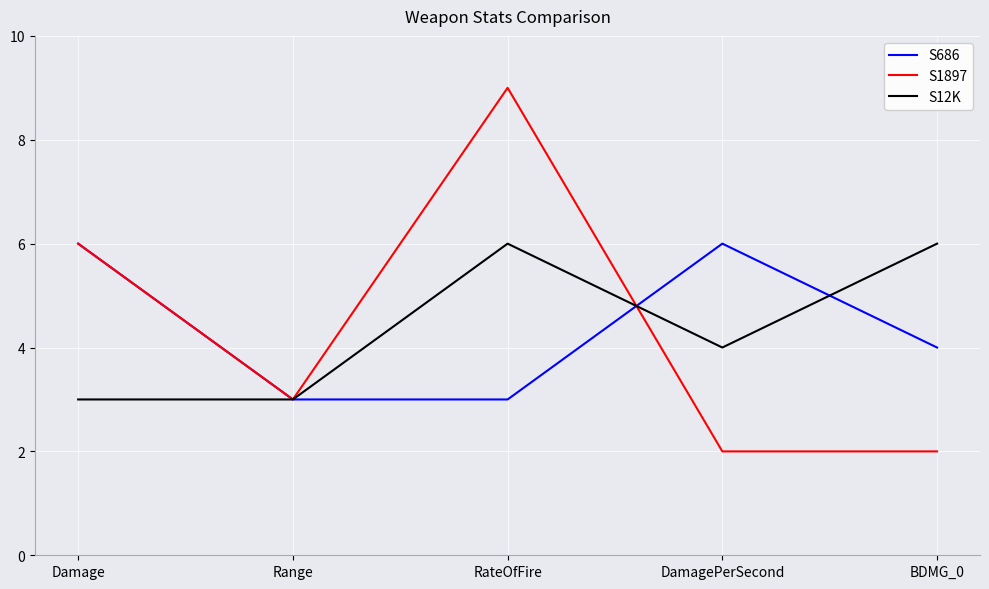

Which series ends up on top after the final intersection of S1897 and S686?

S686